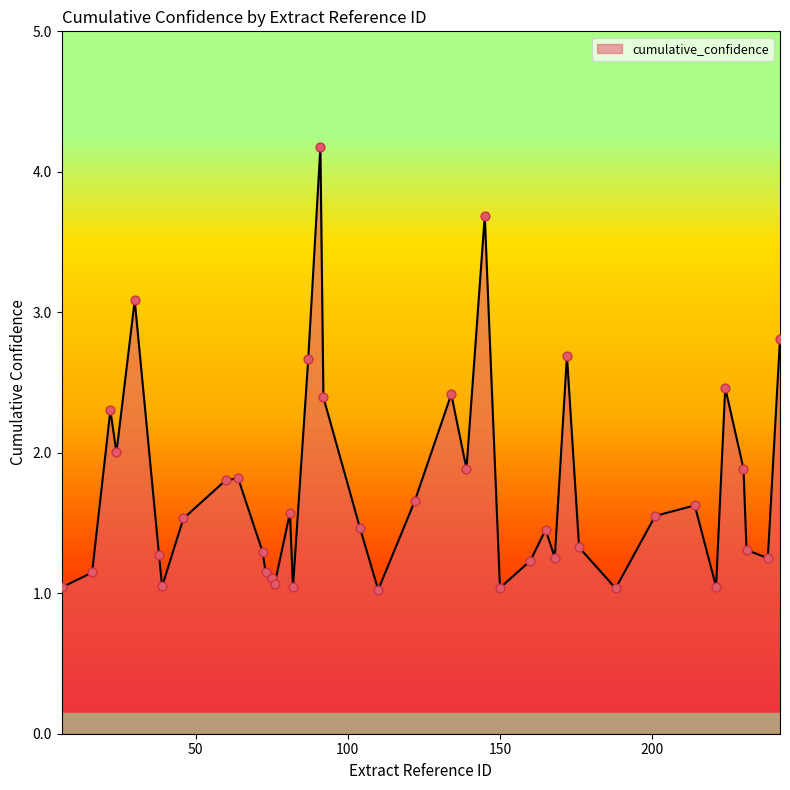

Which has a higher value, 165 or 39?

165